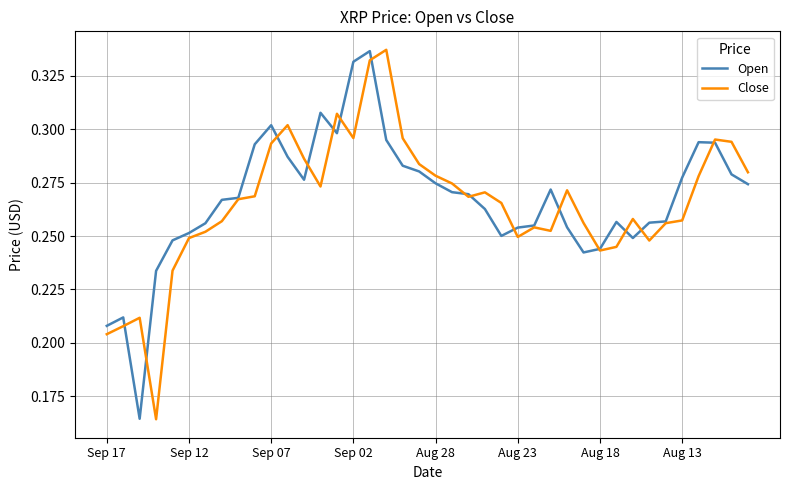

The Close series shows 0.1 at Aug 23. True or false?

False